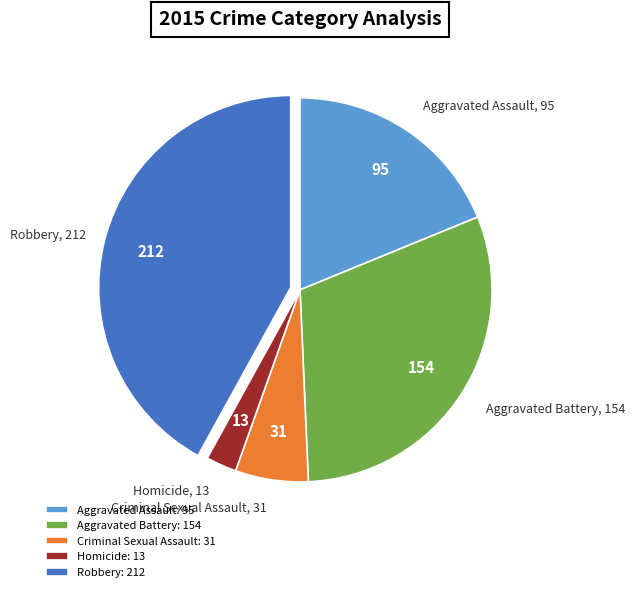

Between Aggravated Battery and Robbery, which is larger?

Robbery